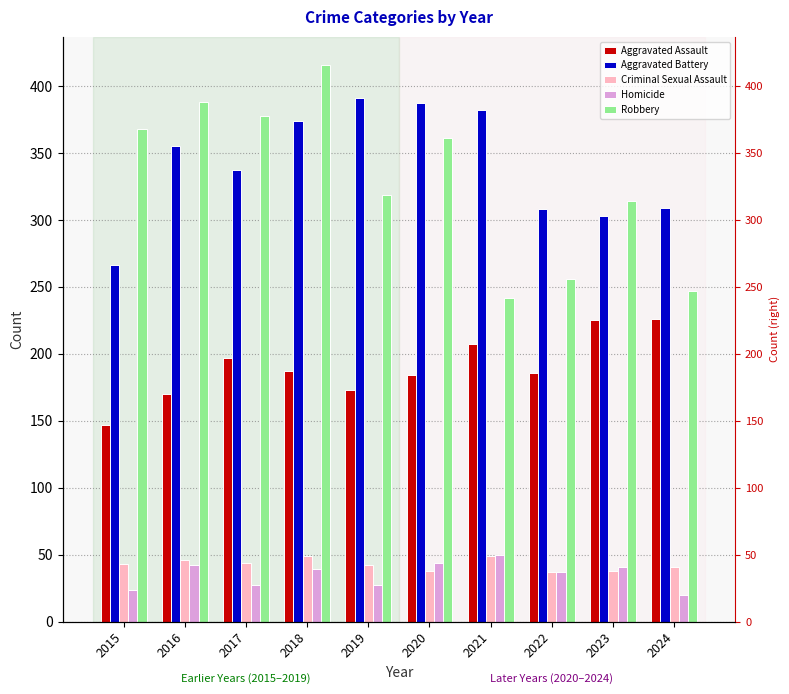

At which label does Homicide reach its minimum?

2024